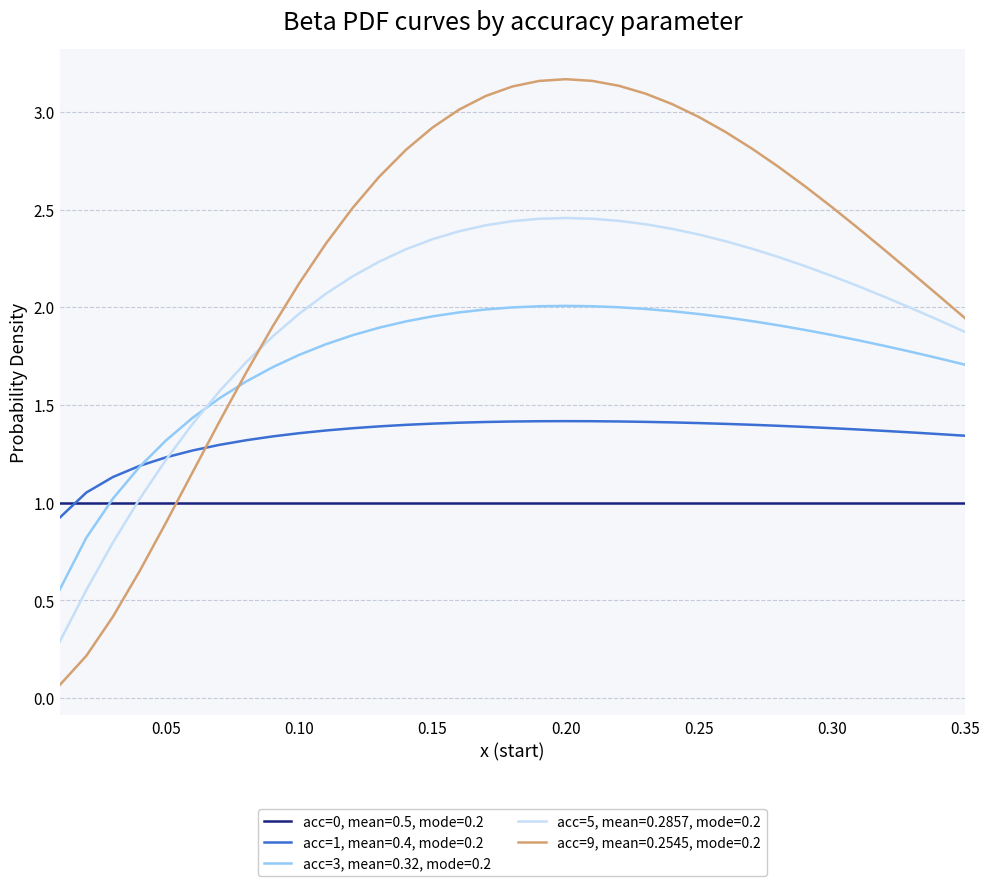

Rank the series by their average value, from lowest to highest.

acc=0, mean=0.5, mode=0.2, acc=1, mean=0.4, mode=0.2, acc=3, mean=0.32, mode=0.2, acc=5, mean=0.2857, mode=0.2, acc=9, mean=0.2545, mode=0.2